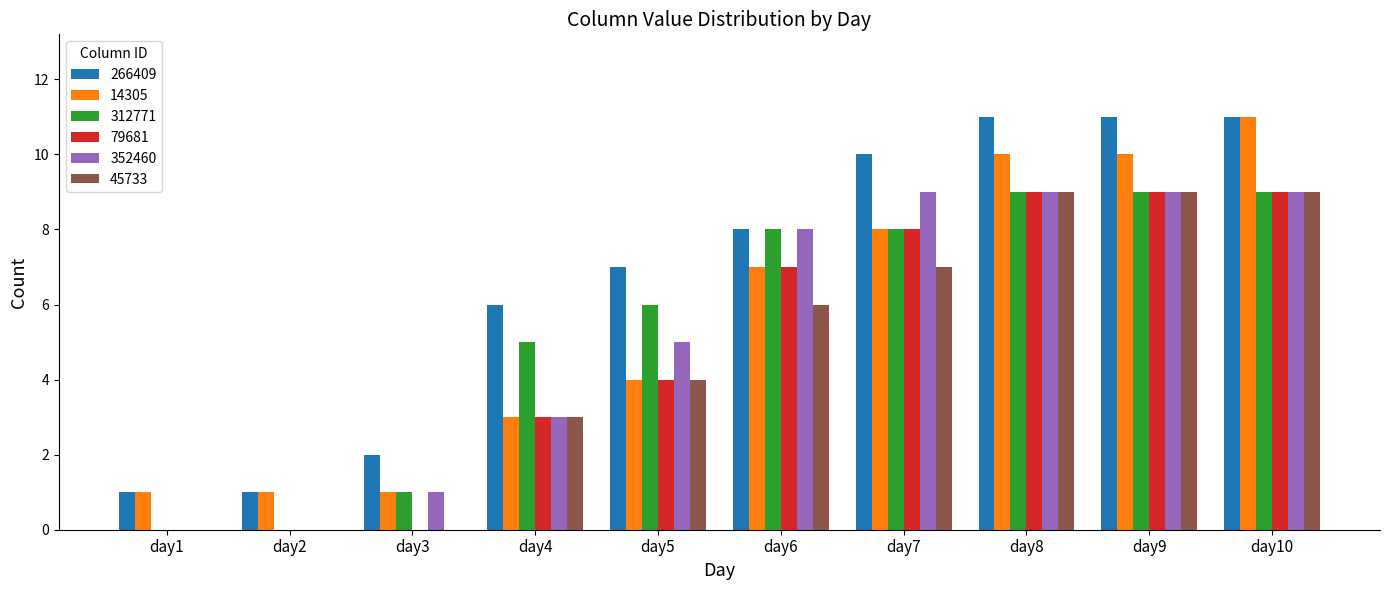

Which series has the largest total across all categories?

266409